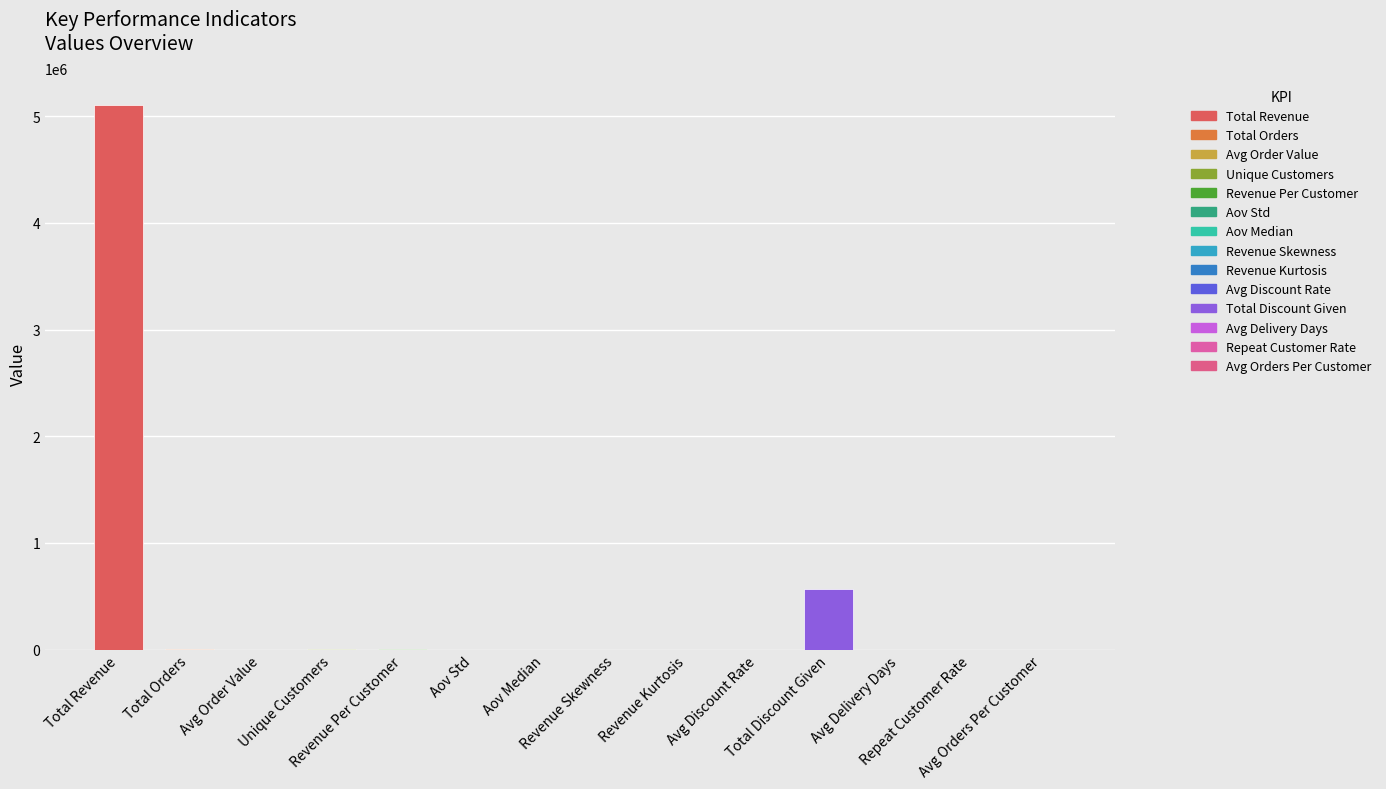

What is the maximum value shown in the chart?

5100479.4